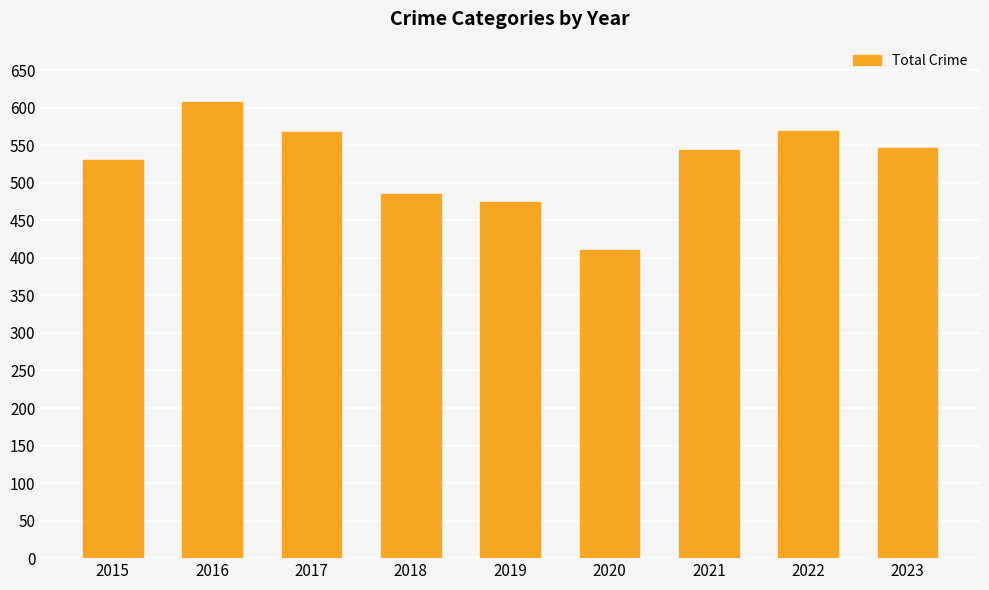

Are the bars grouped side by side (vs. stacked)?

No